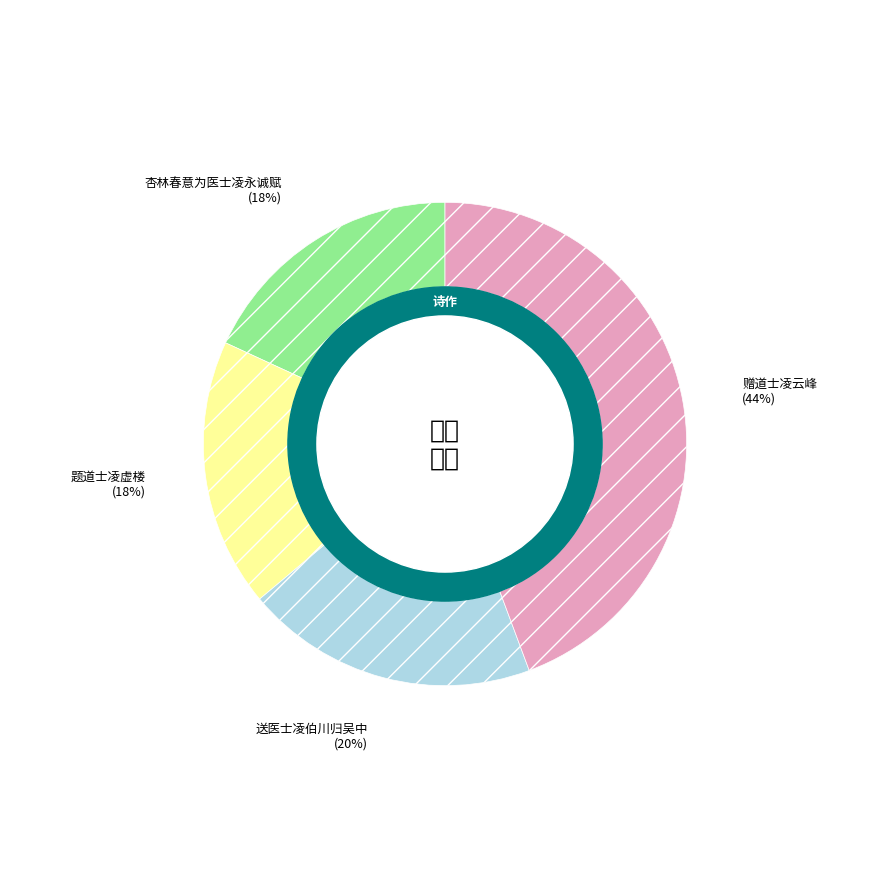

Does 题道士凌虚楼 represent more than half of the total?

No